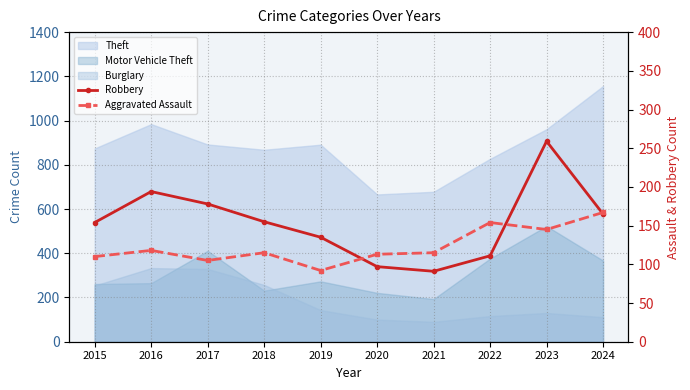

What is the difference between the Robbery values at 2016 and 2021?

103